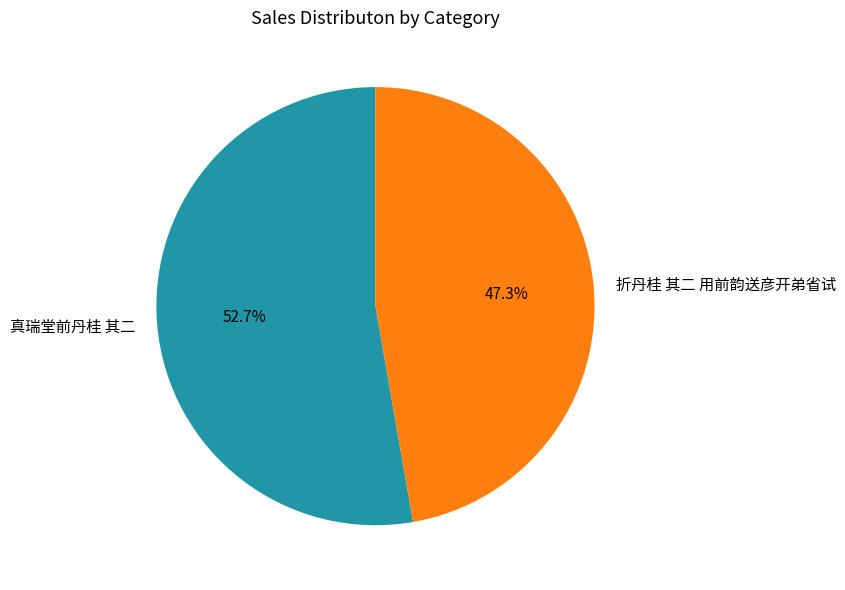

To the nearest percent, what is the combined percentage of 真瑞堂前丹桂 其二 and 折丹桂 其二 用前韵送彦开弟省试?

100%